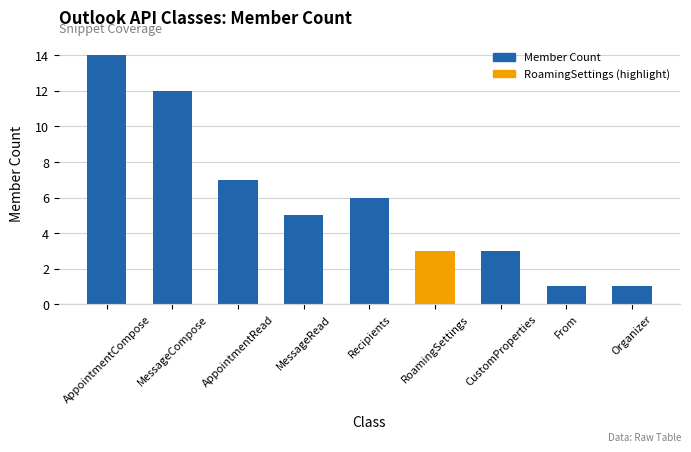

True or false: the data shows 6 at Recipients.

True